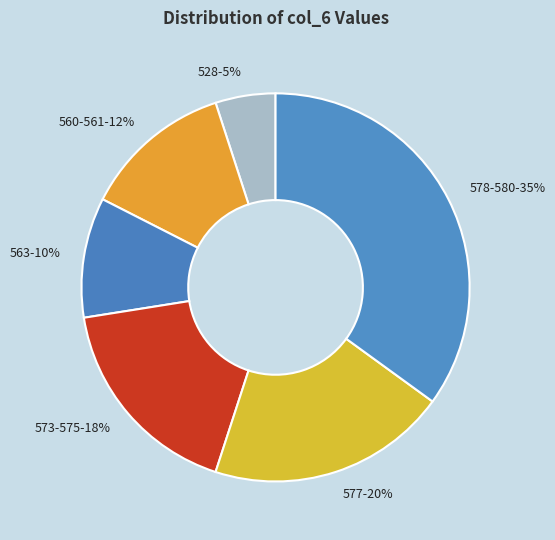

How many segments does this pie chart have?

6